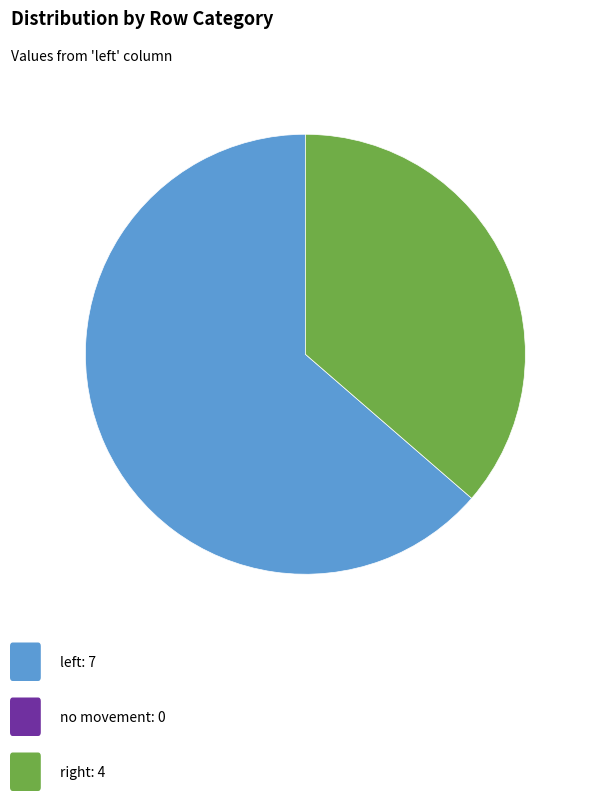

Count the number of slices in the pie.

2